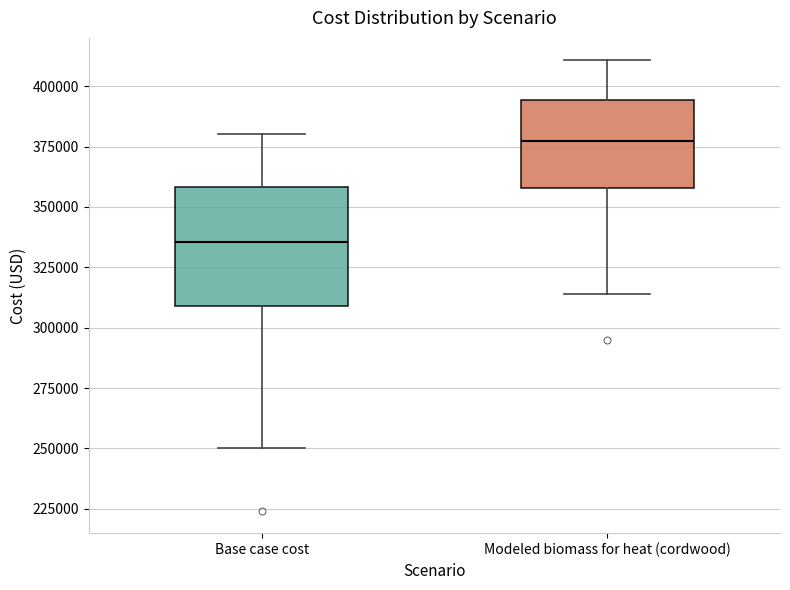

Reading left to right, transcribe this box plot: for each box, give where its median line is, the range the box spans, and where its two whiskers end, as read against the y-axis. The values are not printed on the chart, so give them approximately, as read against the axis.

Base case cost: median 335000, box 310000 to 360000, whiskers 250000 to 380000
Modeled biomass for heat (cordwood): median 375000, box 360000 to 395000, whiskers 315000 to 410000